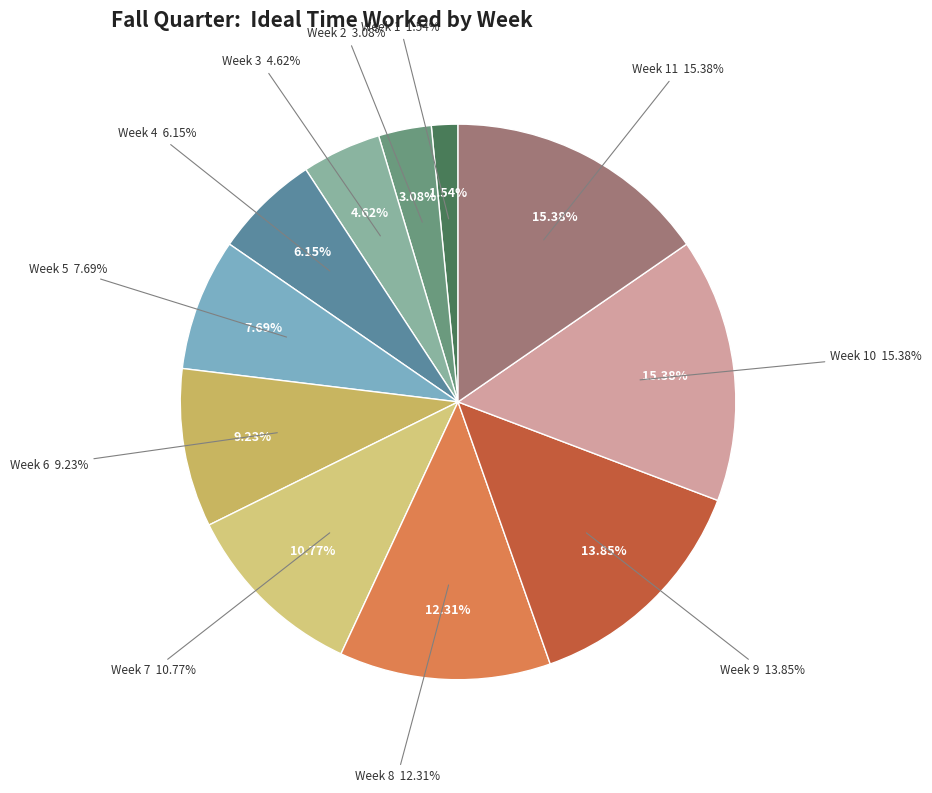

Is the sum of Week 2 and Week 4 greater than half?

No